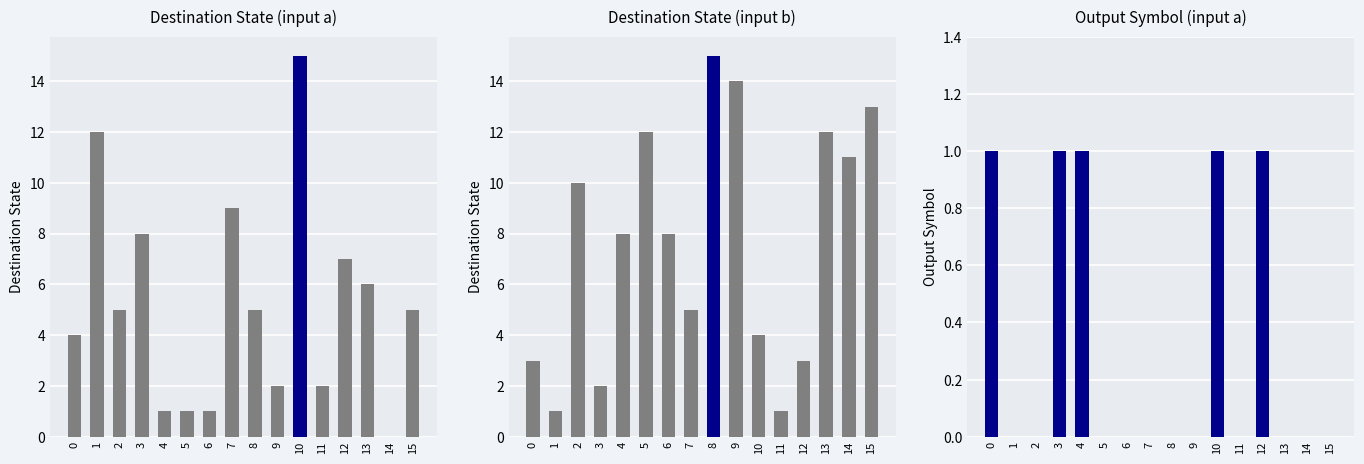

Which series has the largest range (max minus min)?

Destination State (input a)